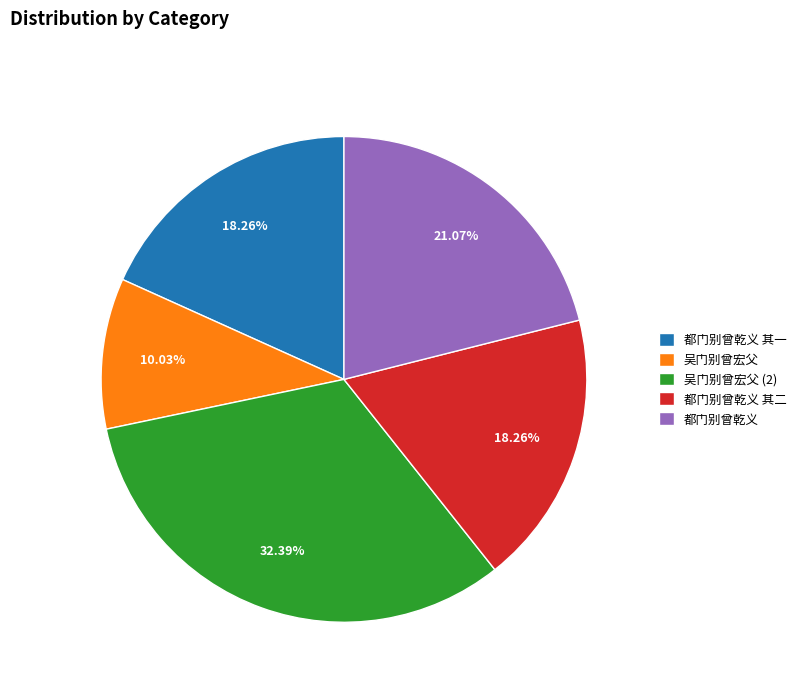

To the nearest percent, what percentage of the pie is 都门别曾乾义 其二?

18%